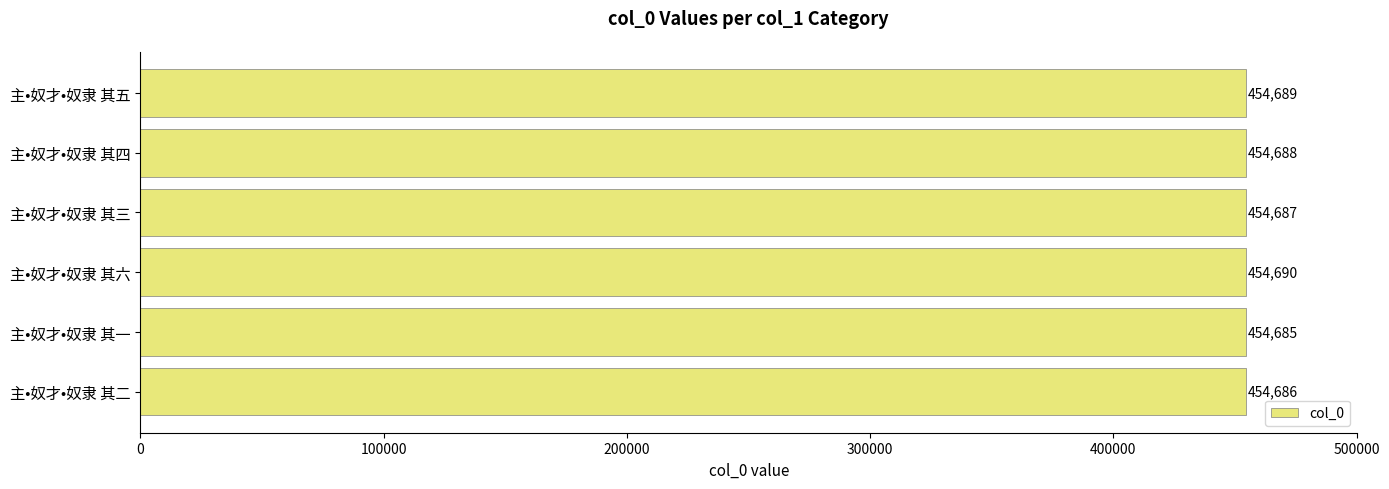

Is it true that the value at 主•奴才•奴隶 其三 is 635446?

False